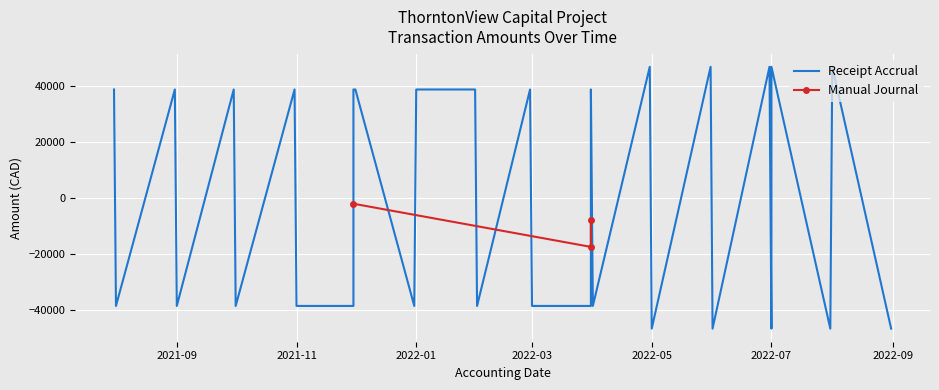

Where is Receipt Accrual nearest to the value 0?

2021-07-31